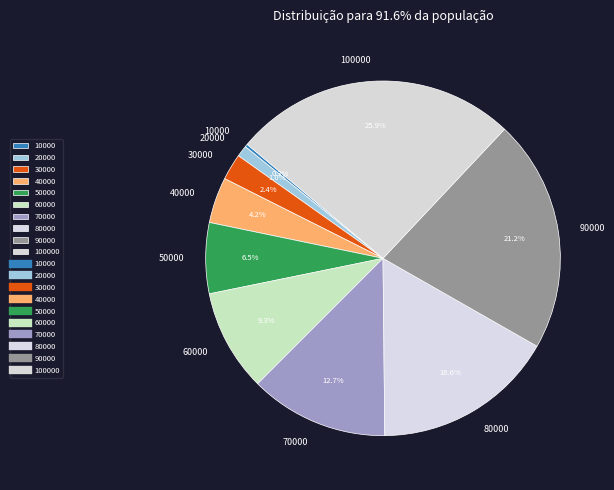

Is there any slice that represents more than half of the pie?

No